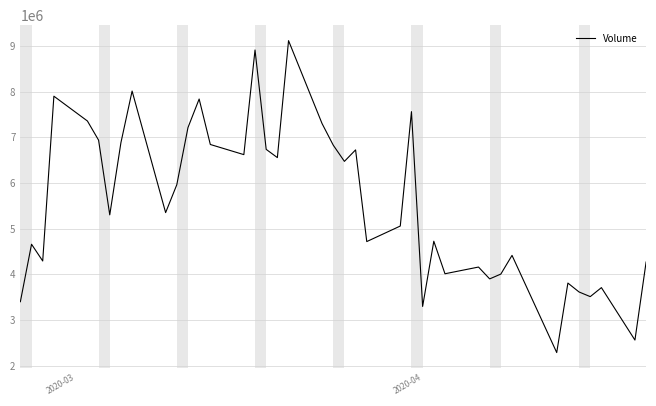

What is the smallest value displayed?

2289000